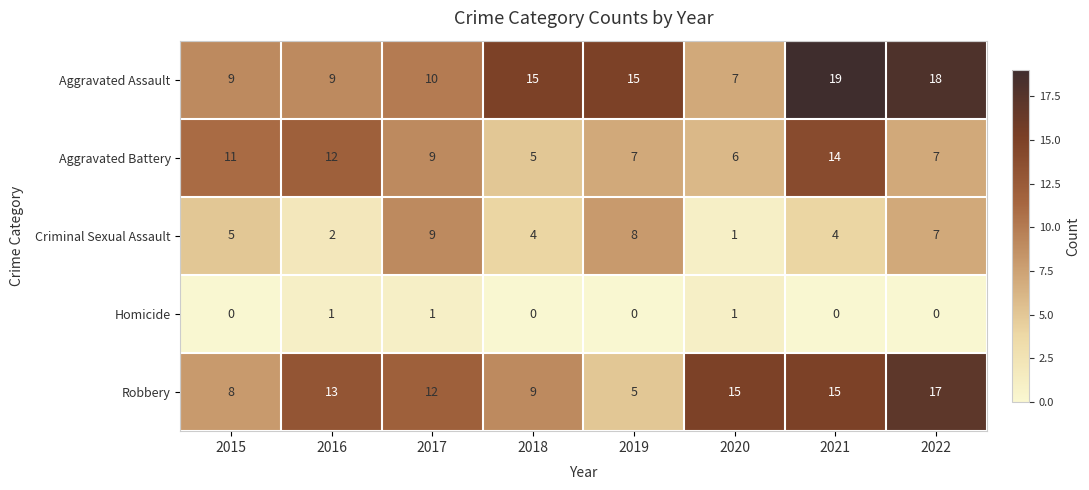

Which category has the highest value across all series?

2021